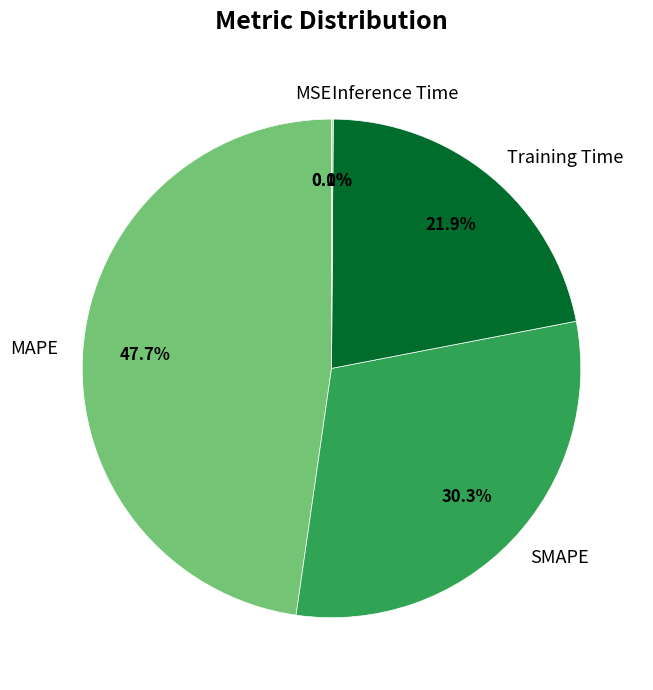

What percentage is the SMAPE slice, to the nearest percent?

30%